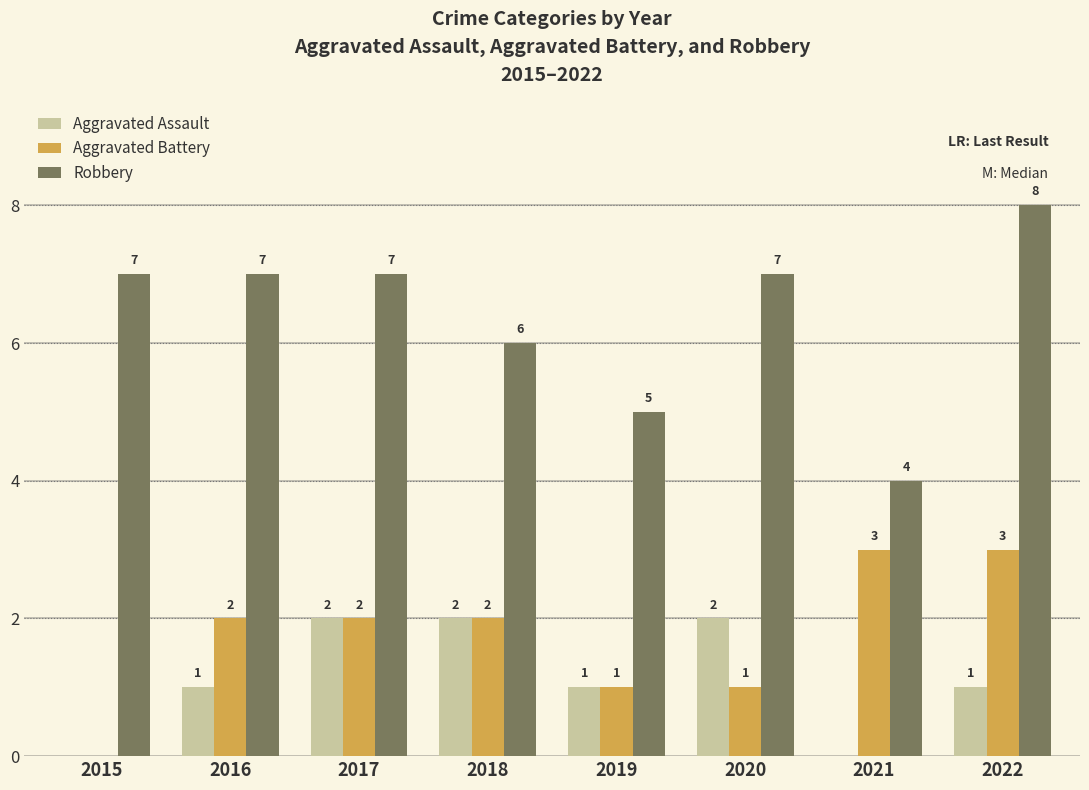

Reading left to right, what are all the values shown in this chart?

Aggravated Assault: 0	1	2	2	1	2	0	1
Aggravated Battery: 0	2	2	2	1	1	3	3
Robbery: 7	7	7	6	5	7	4	8